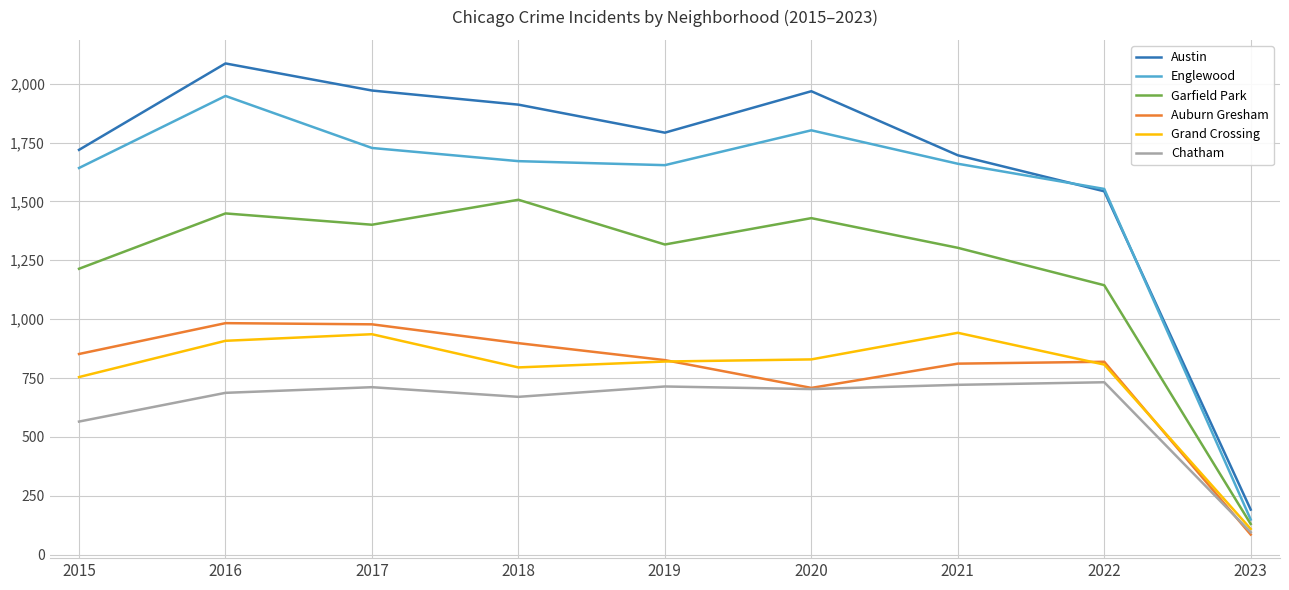

What is the minimum value for Chatham?

95